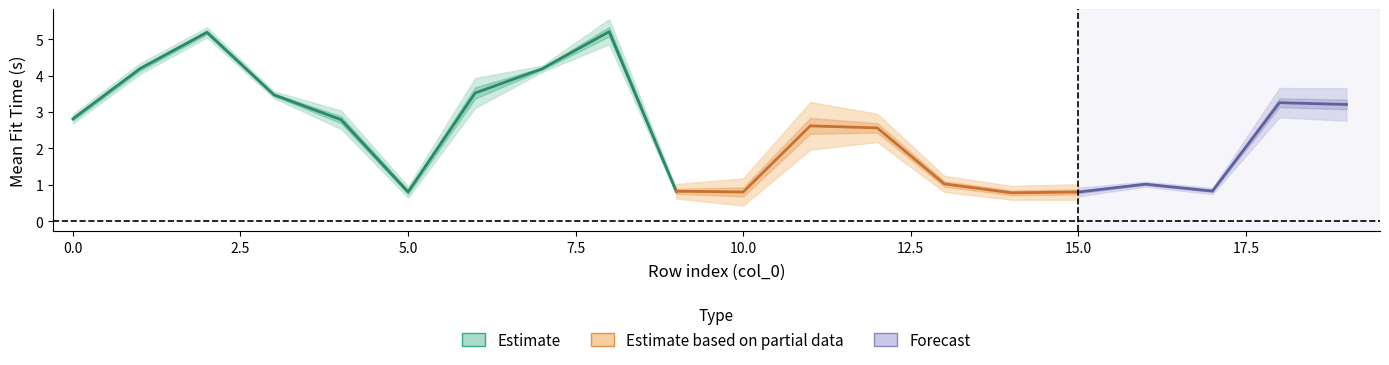

Reading left to right, transcribe all the data shown in this chart.

mean_fit_time: 2.8	4.2	5.2	3.5	2.8	0.8	3.5	4.2	5.2	0.8	0.8	2.6	2.6	1.0	0.8	0.8	1.0	0.8	3.3	3.2
std_fit_time: 0.0	0.0	0.0	0.0	0.0	0.0	0.1	0.0	0.0	0.0	0.0	0.0	0.0	0.0	0.0	0.0	0.0	0.0	0.0	0.0
mean_score_time: 0.0	0.0	0.0	0.0	0.0	0.0	0.0	0.0	0.0	0.0	0.0	0.0	0.0	0.0	0.0	0.0	0.0	0.0	0.0	0.0
std_score_time: 0.0	0.0	0.0	0.0	0.0	0.0	0.0	0.0	0.0	0.0	0.0	0.0	0.0	0.0	0.0	0.0	0.0	0.0	0.0	0.0